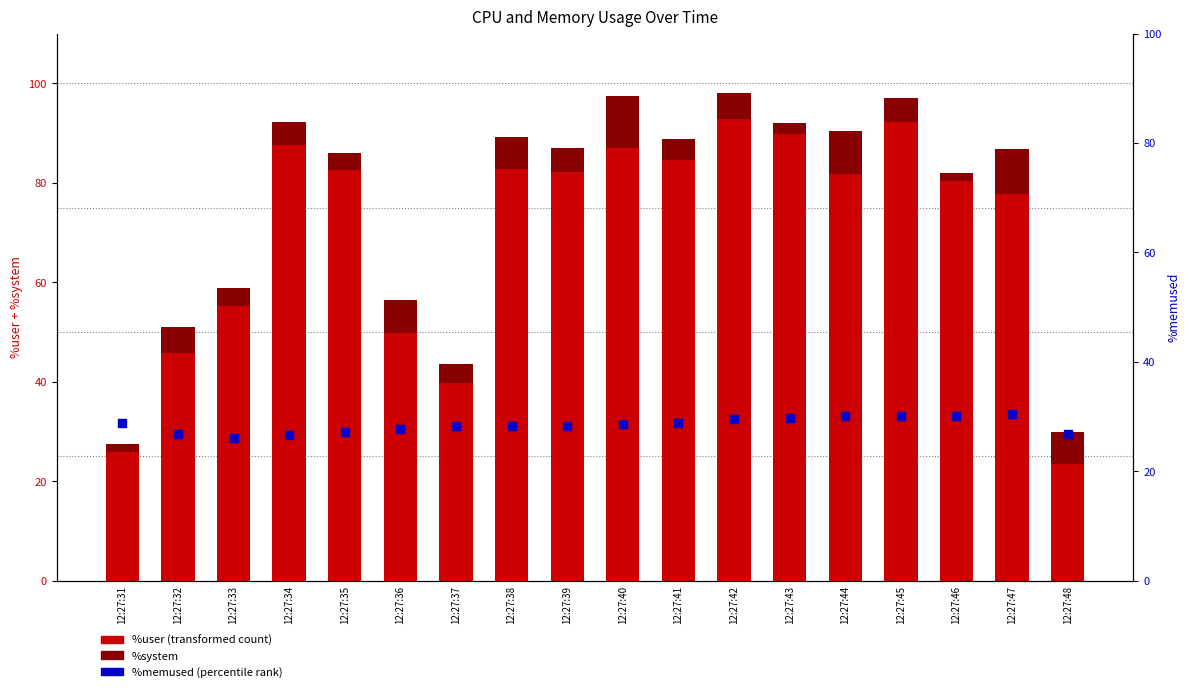

What is the total value across all series at 12:27:44?

120.5